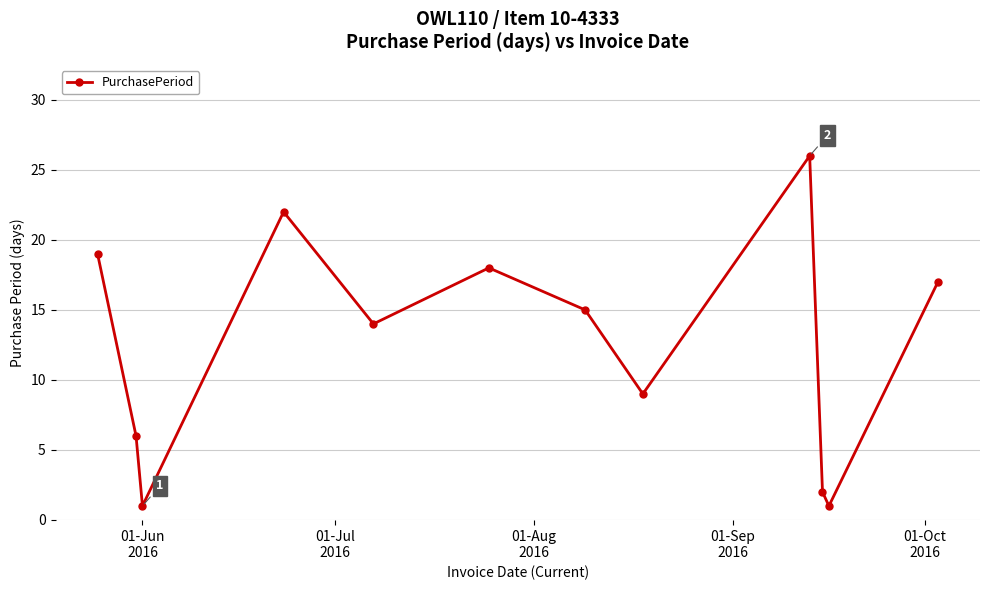

Count the number of data series in this chart.

1